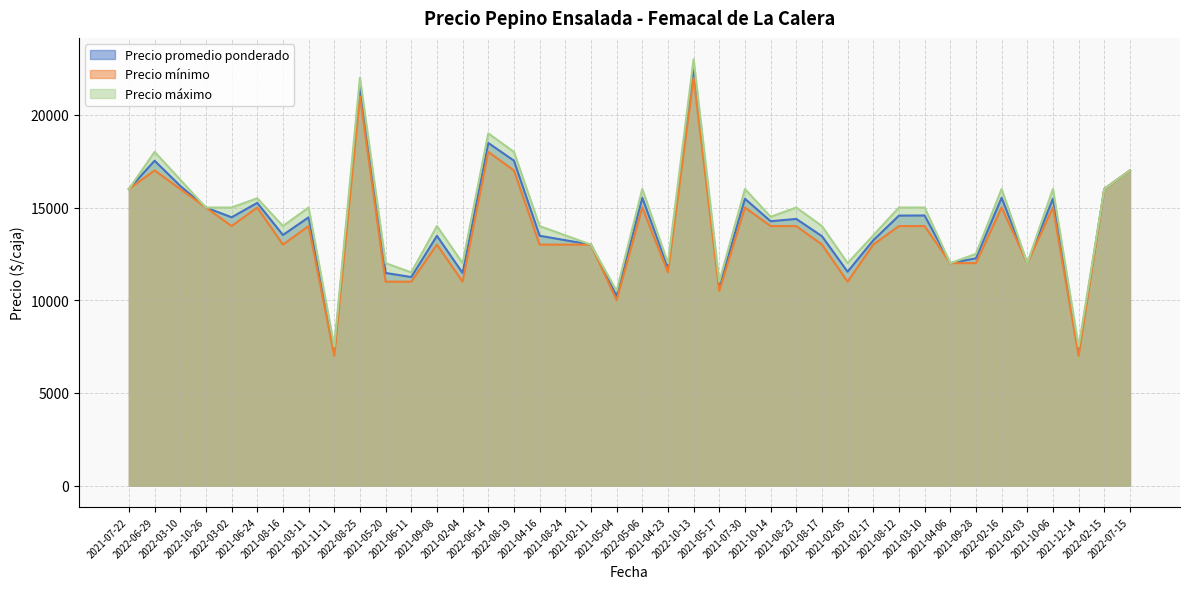

Rank the series by their maximum value, from lowest to highest.

Precio mínimo, Precio promedio ponderado, Precio máximo